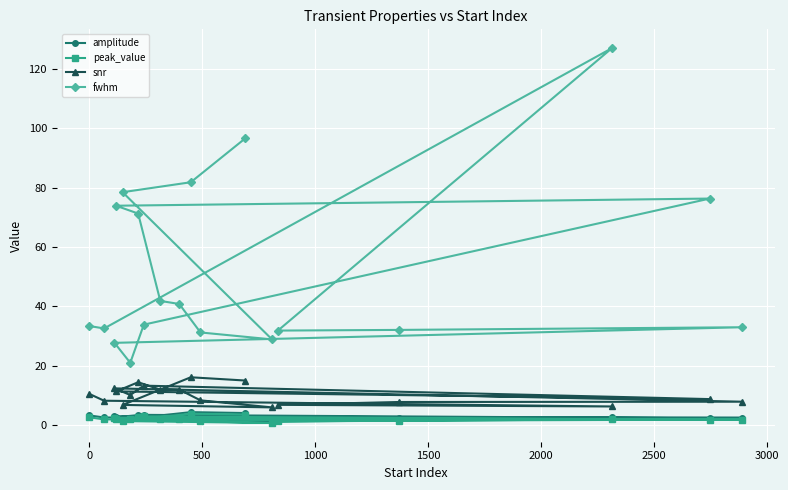

What is the value of the fwhm point at the 7th from the left?

71.3